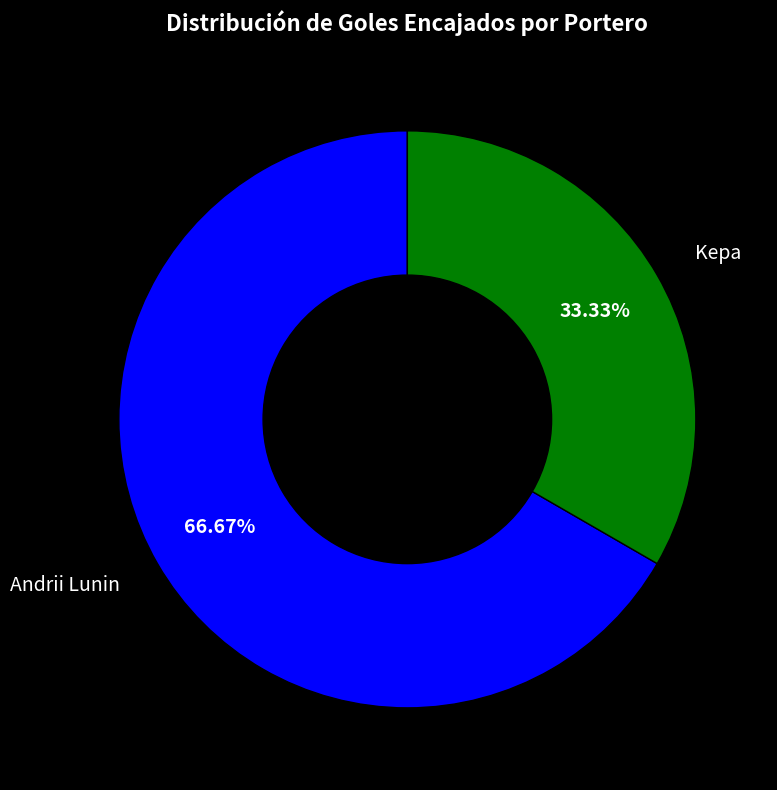

To the nearest percent, what is the difference between the largest and smallest slice percentages?

33%